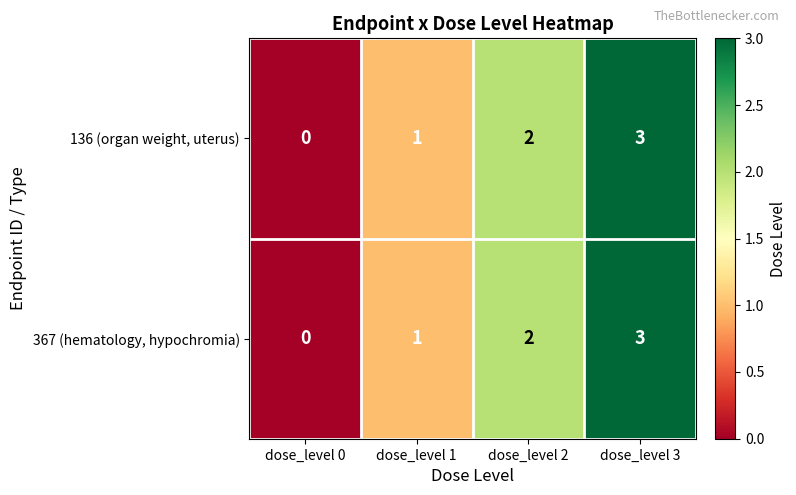

Count the 136 (organ weight, uterus) values in the range 1 to 3.

3